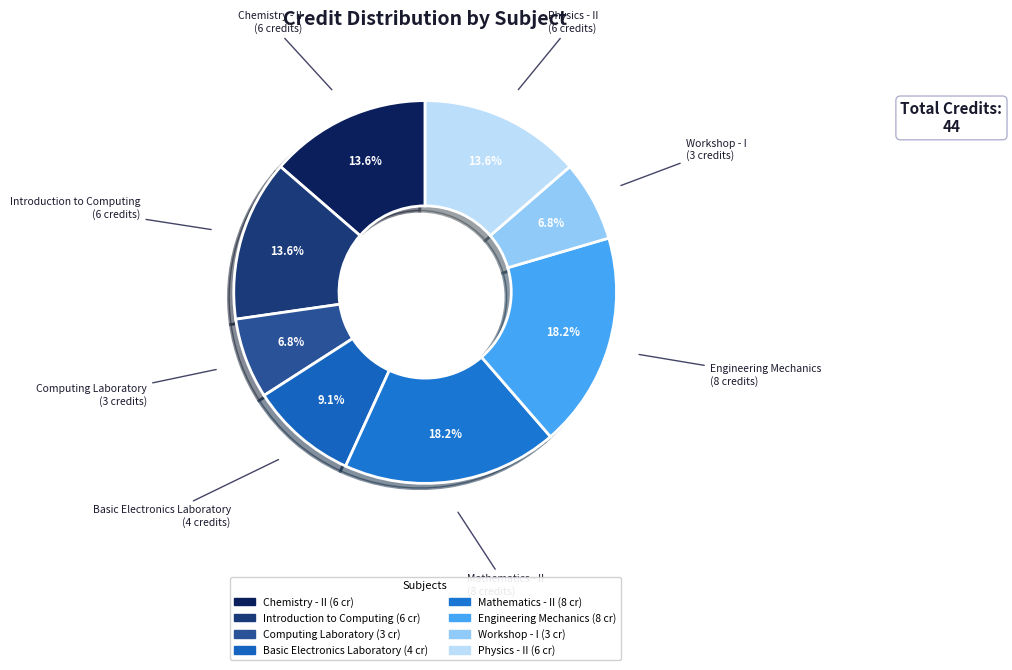

Rank the categories by value from lowest to highest.

Computing Laboratory, Workshop - I, Basic Electronics Laboratory, Chemistry - II, Introduction to Computing, Physics - II, Mathematics - II, Engineering Mechanics